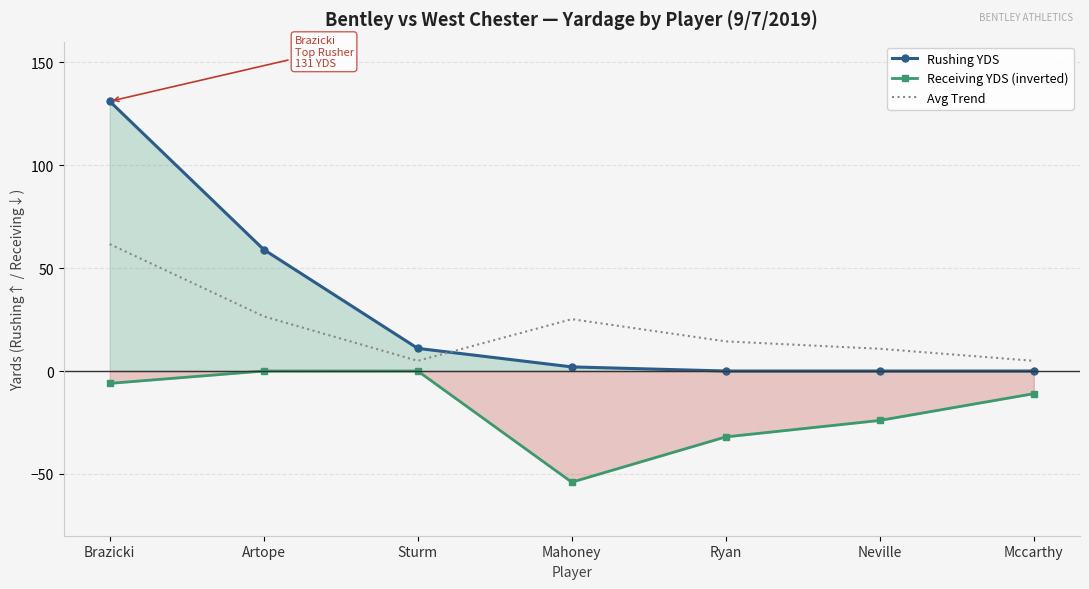

What is the total value across all series at Brazicki?

186.7